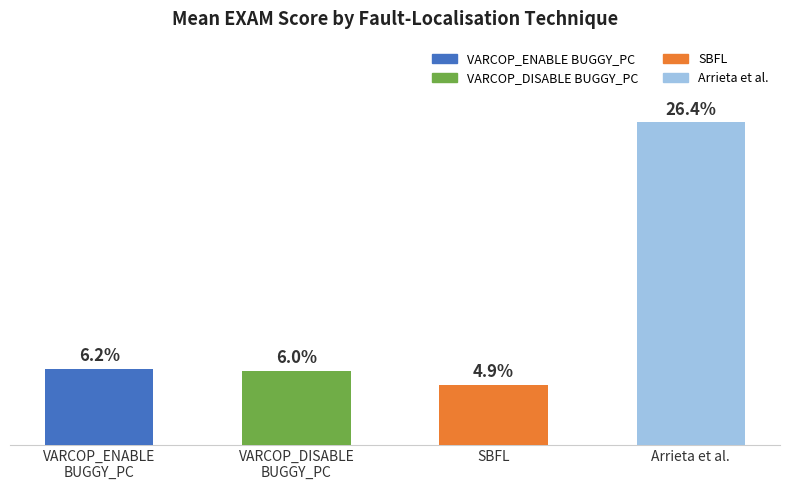

What is the label of the 2nd bar from the right?

SBFL